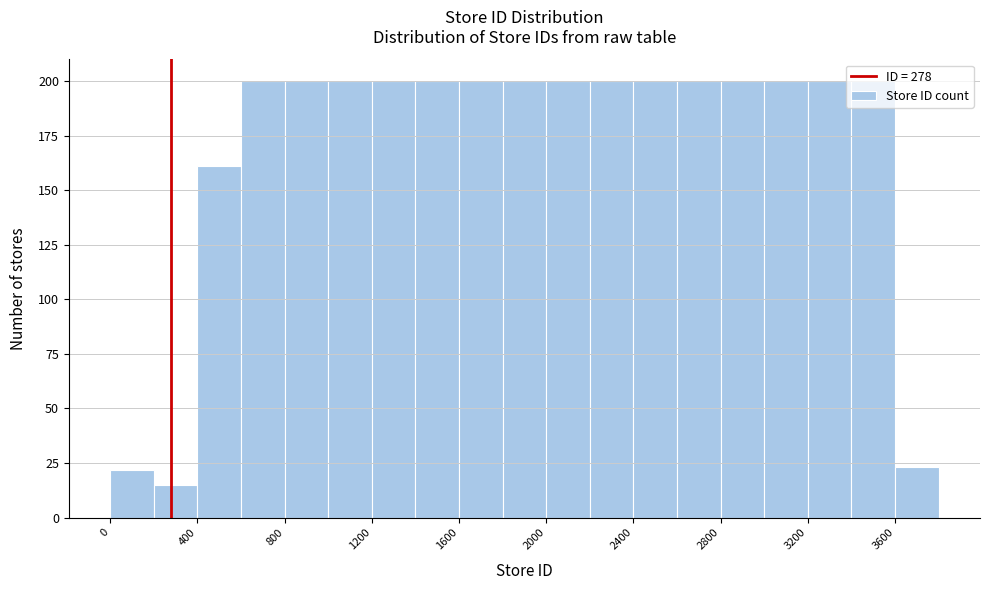

Reading left to right, transcribe this chart: for each bar, give the range it covers on the x-axis and its height. The values are not printed on the chart, so give them approximately, as read against the axis.

0 to 200: 20
200 to 400: 15
400 to 600: 160
600 to 800: 200
800 to 1000: 200
1000 to 1200: 200
1200 to 1400: 200
1400 to 1600: 200
1600 to 1800: 200
1800 to 2000: 200
2000 to 2200: 200
2200 to 2400: 200
2400 to 2600: 200
2600 to 2800: 200
2800 to 3000: 200
3000 to 3200: 200
3200 to 3400: 200
3400 to 3600: 200
3600 to 3800: 25